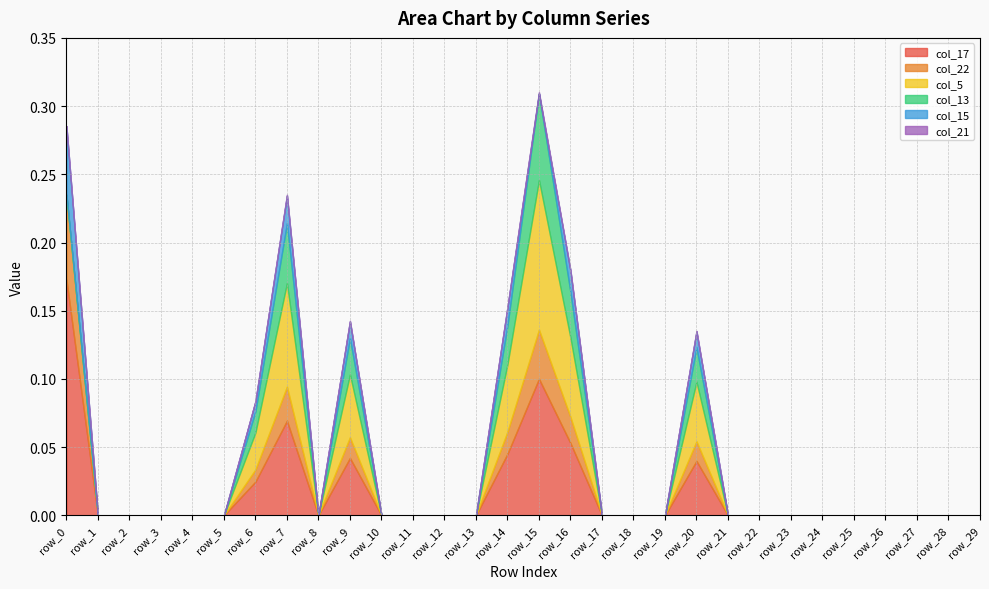

At which category is the sum across all series the highest?

row_15